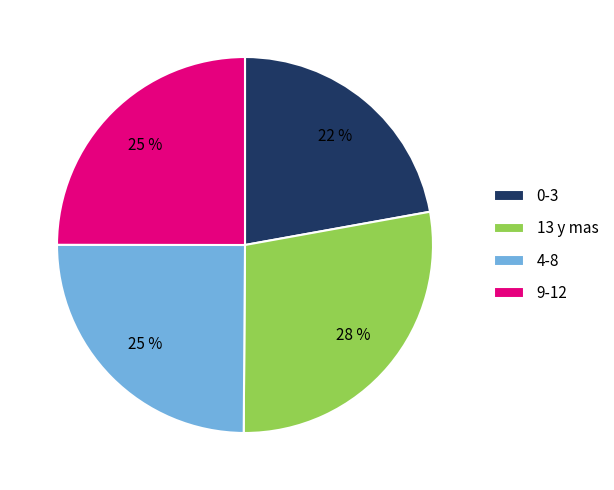

Which has a higher value, 4-8 or 0-3?

4-8